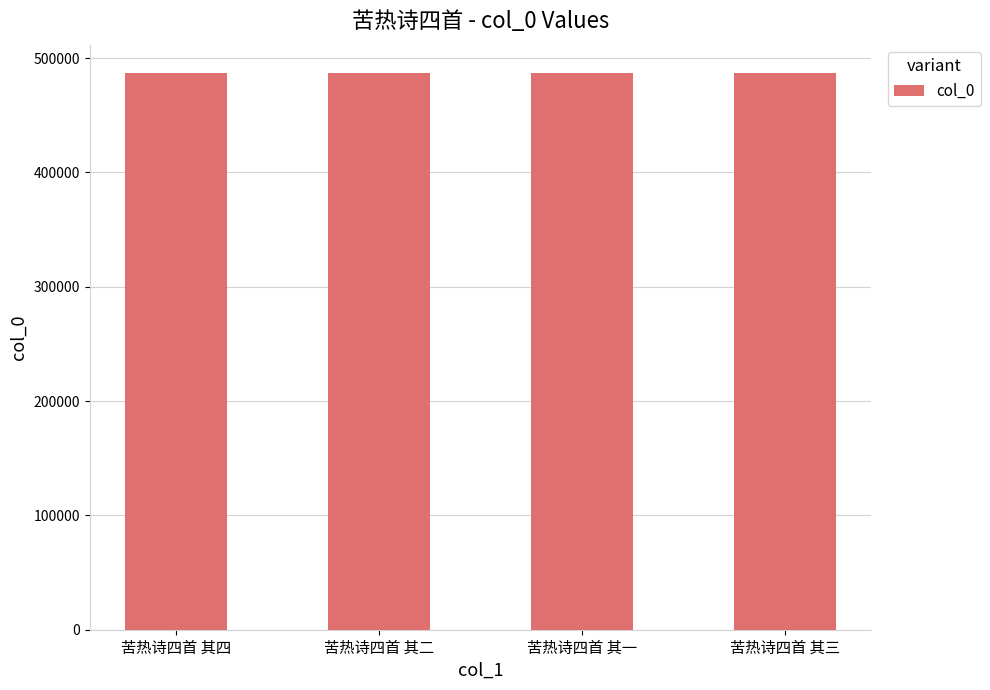

What is the value of the 3rd bar from the left?

487367